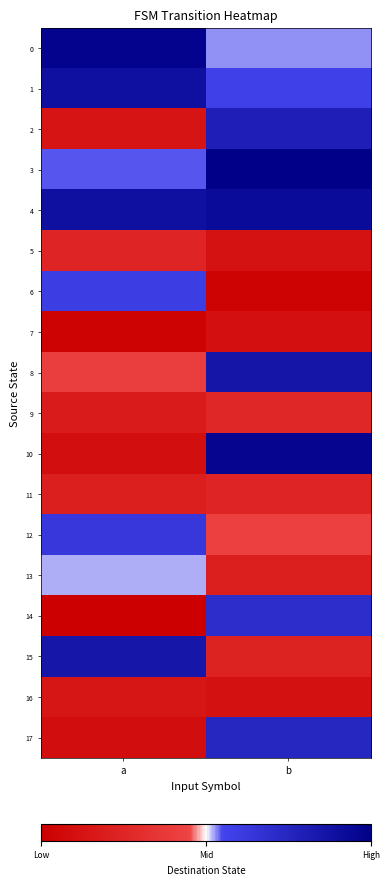

What is the spread (max minus min) of values at b?

123